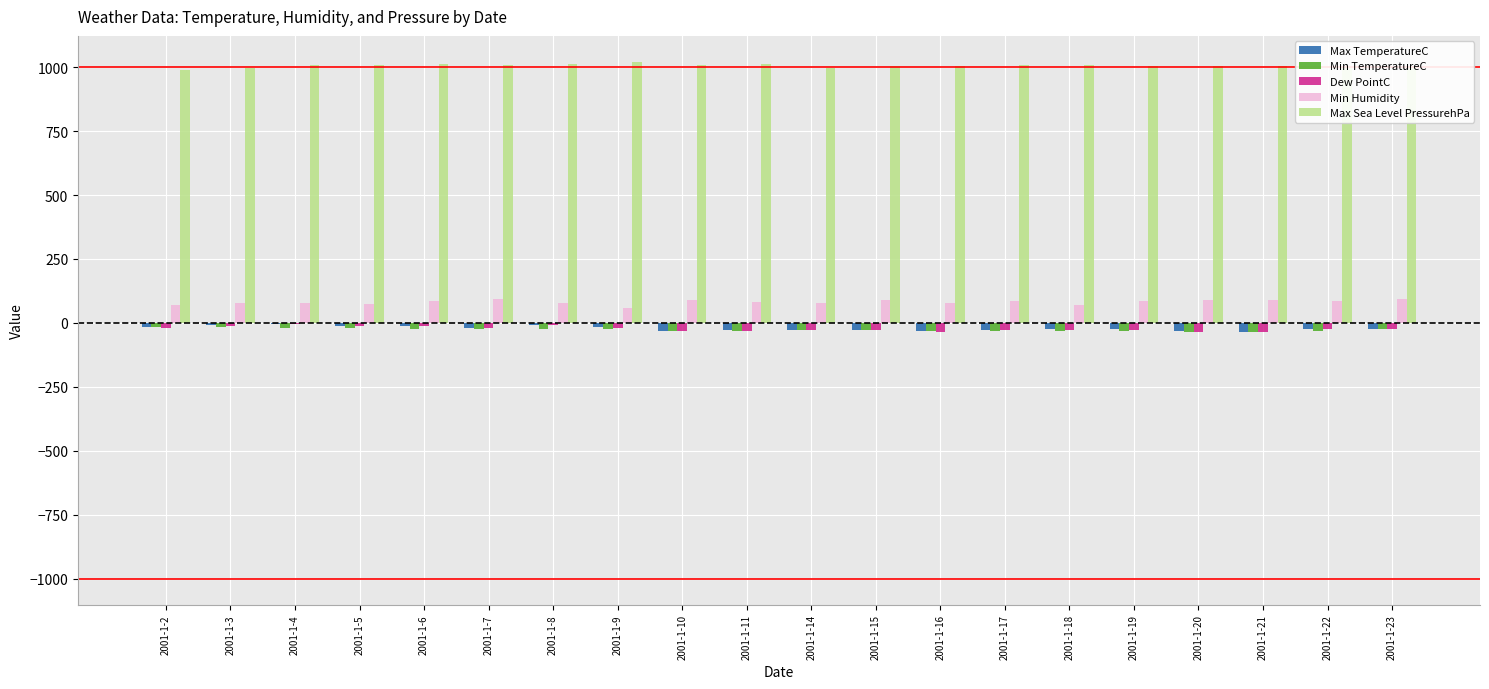

Which series has the largest total across all categories?

Max Sea Level PressurehPa